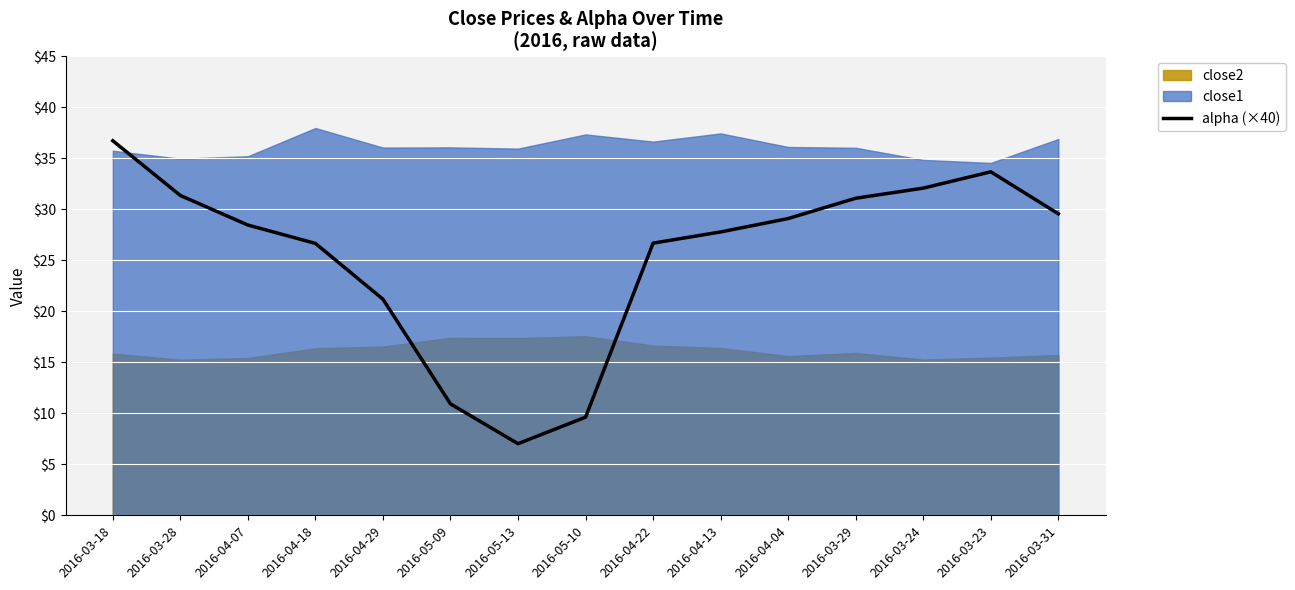

At which category does the chart reach its peak across all series?

2016-03-18